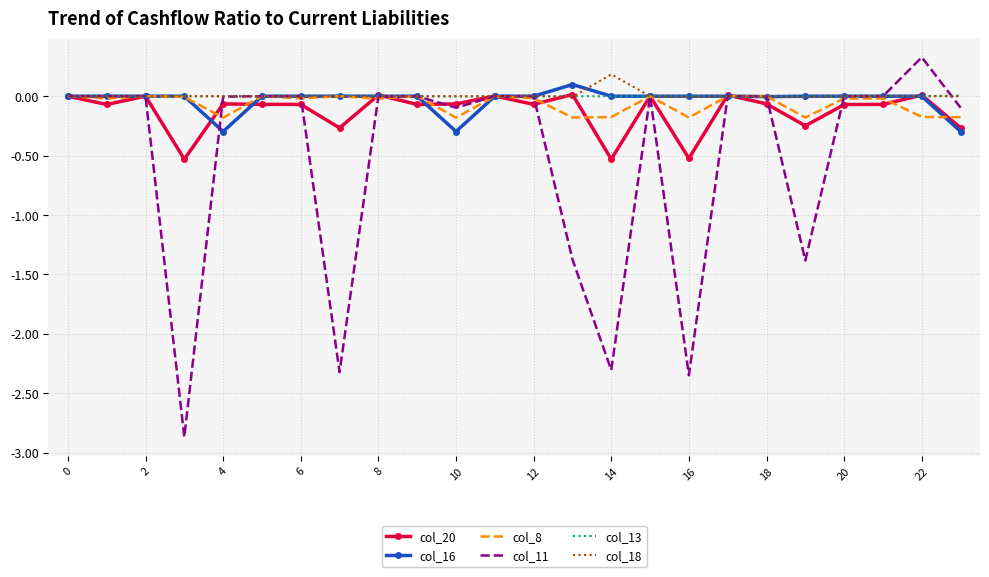

What is the minimum value for col_20?

-0.5